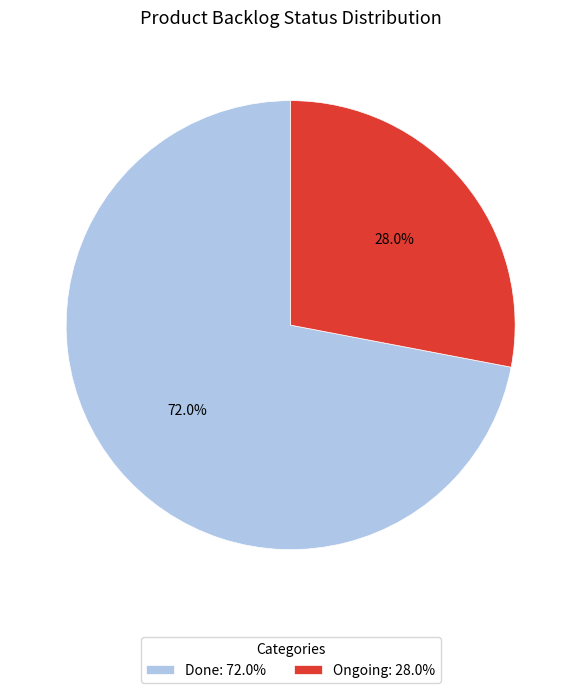

Is Done the majority of the pie?

Yes